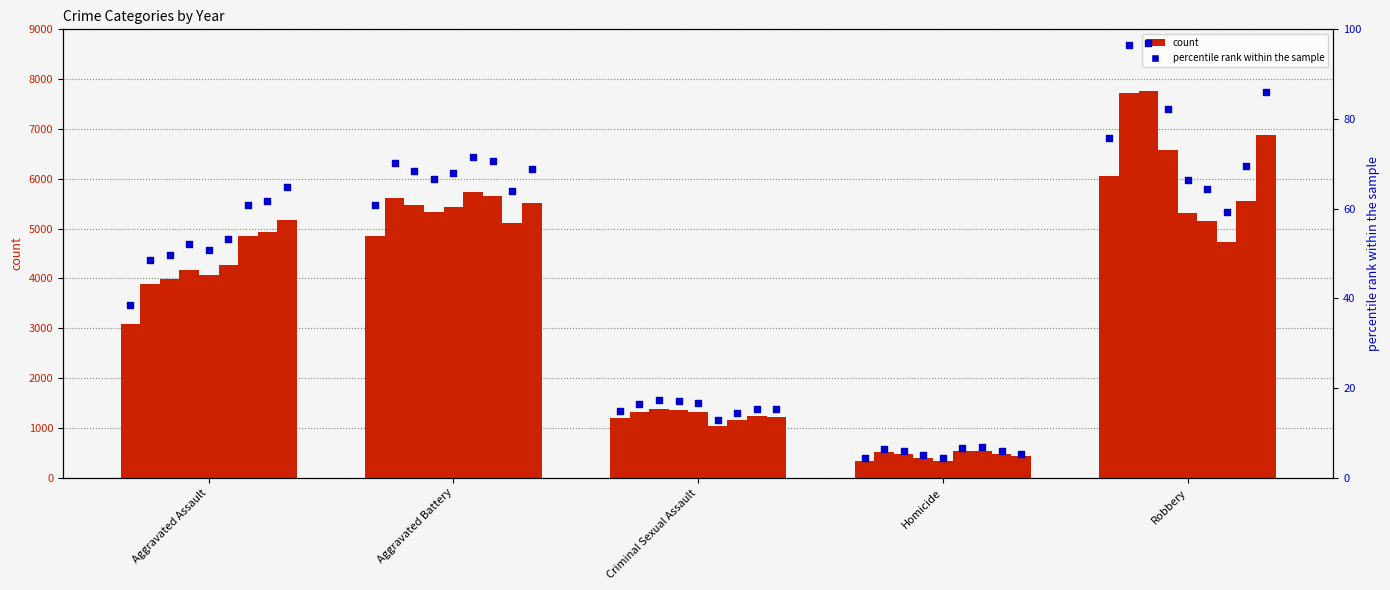

What is the change in value from Aggravated Assault to Homicide?

-34.2